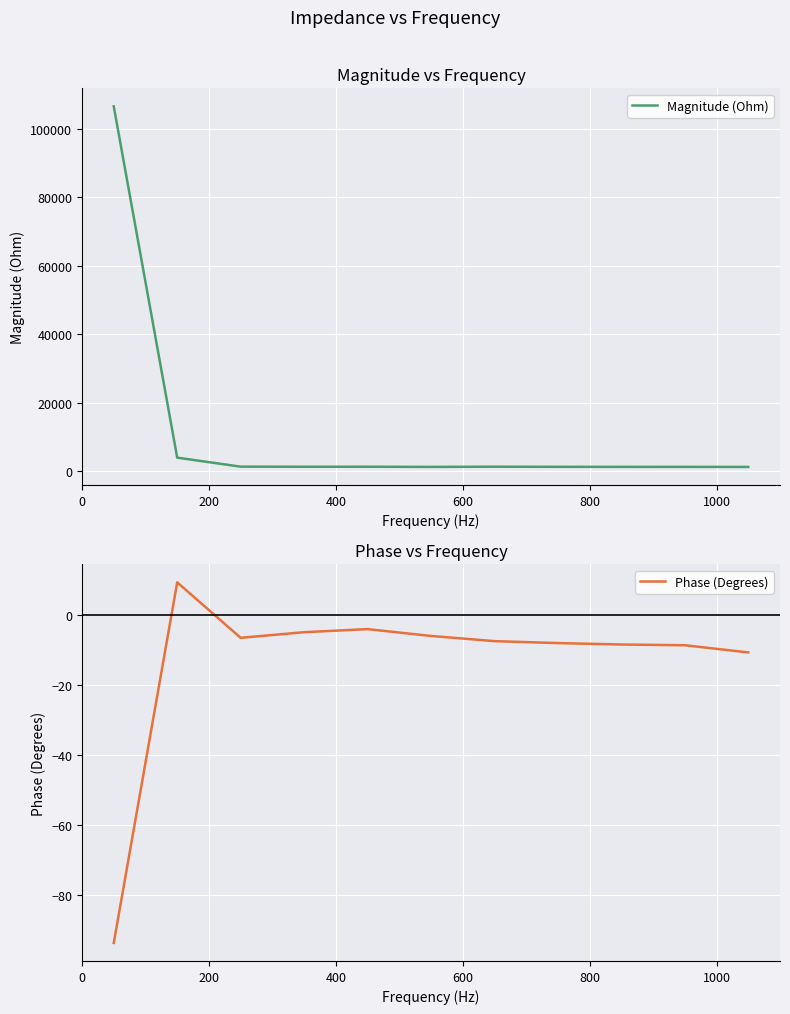

What is the average value of the Magnitude (Ohm) series?

11088.0